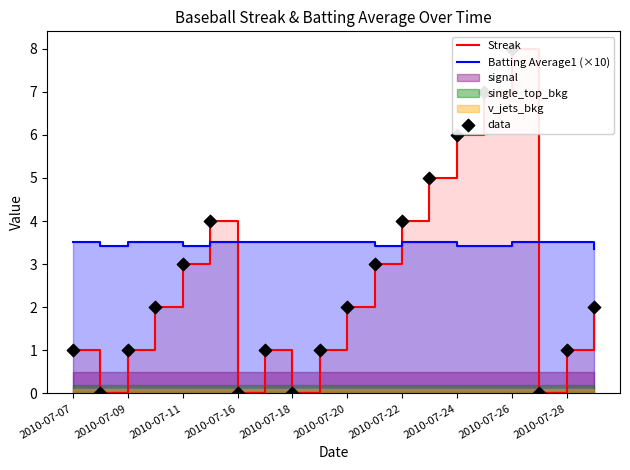

Which series has the largest total across all categories?

Batting Average1 (×10)